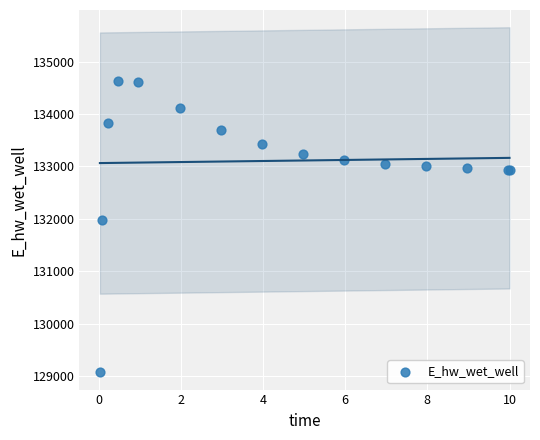

What Y value in the scatter plot is closest to 131849?

131970.0